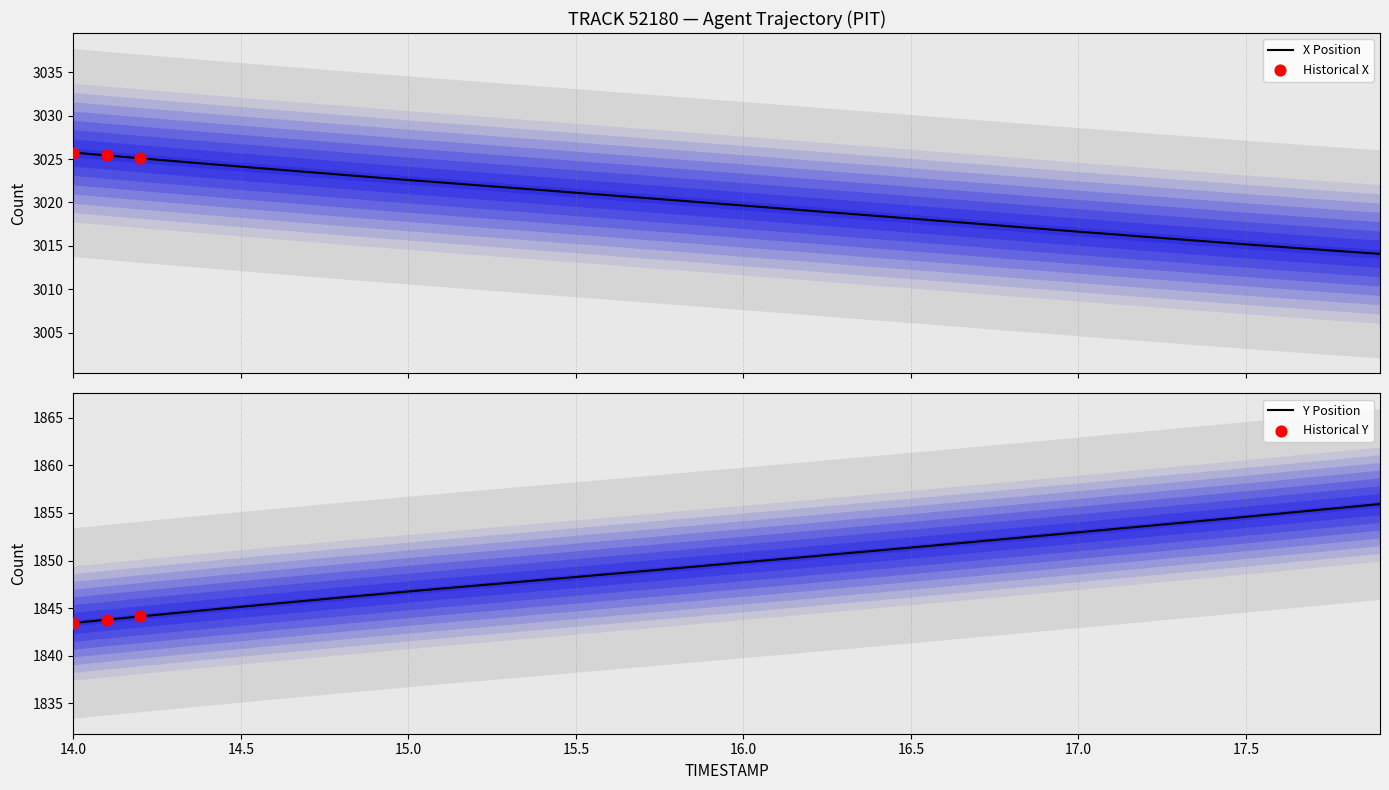

Which series contains the lowest Y value?

Y